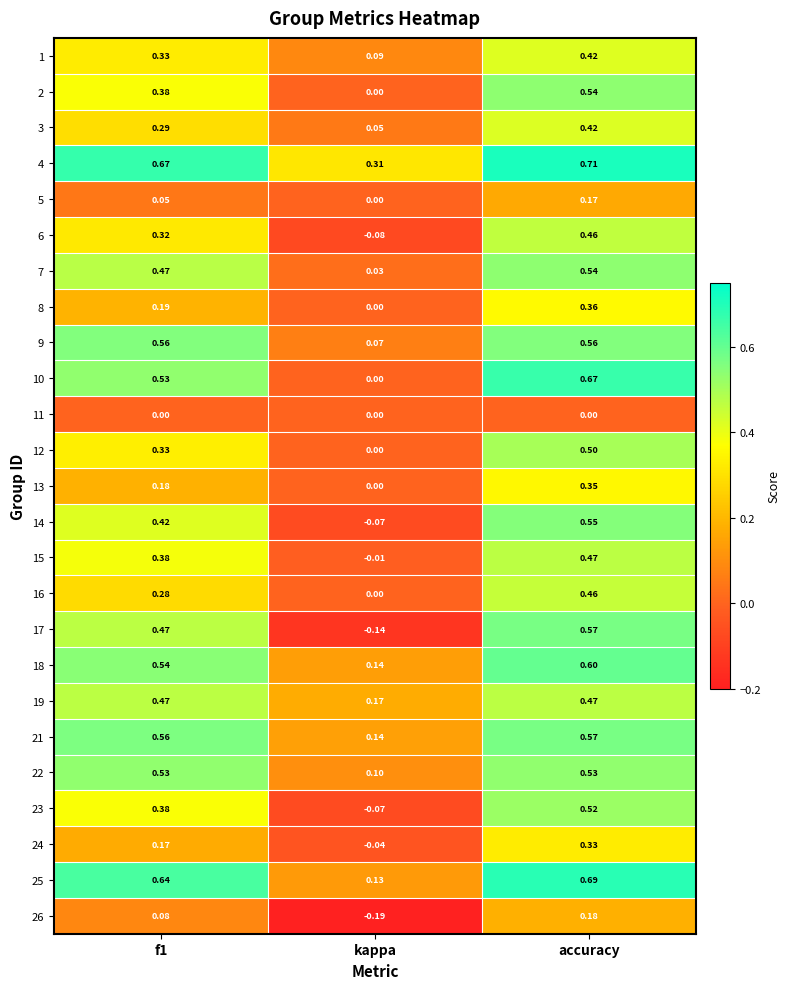

What is the total value across all series at accuracy?

11.6